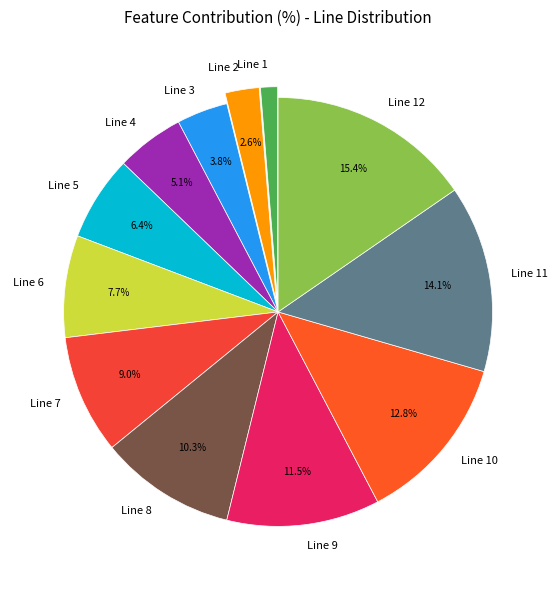

Does Line 12 account for over 50% of the chart?

No